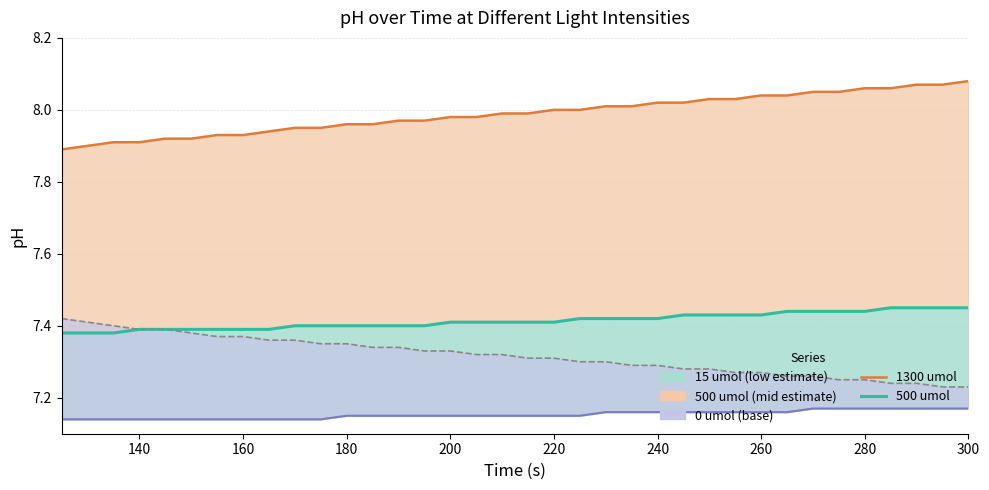

True or false: 500 umol line and 0 umol line cross at least once.

False